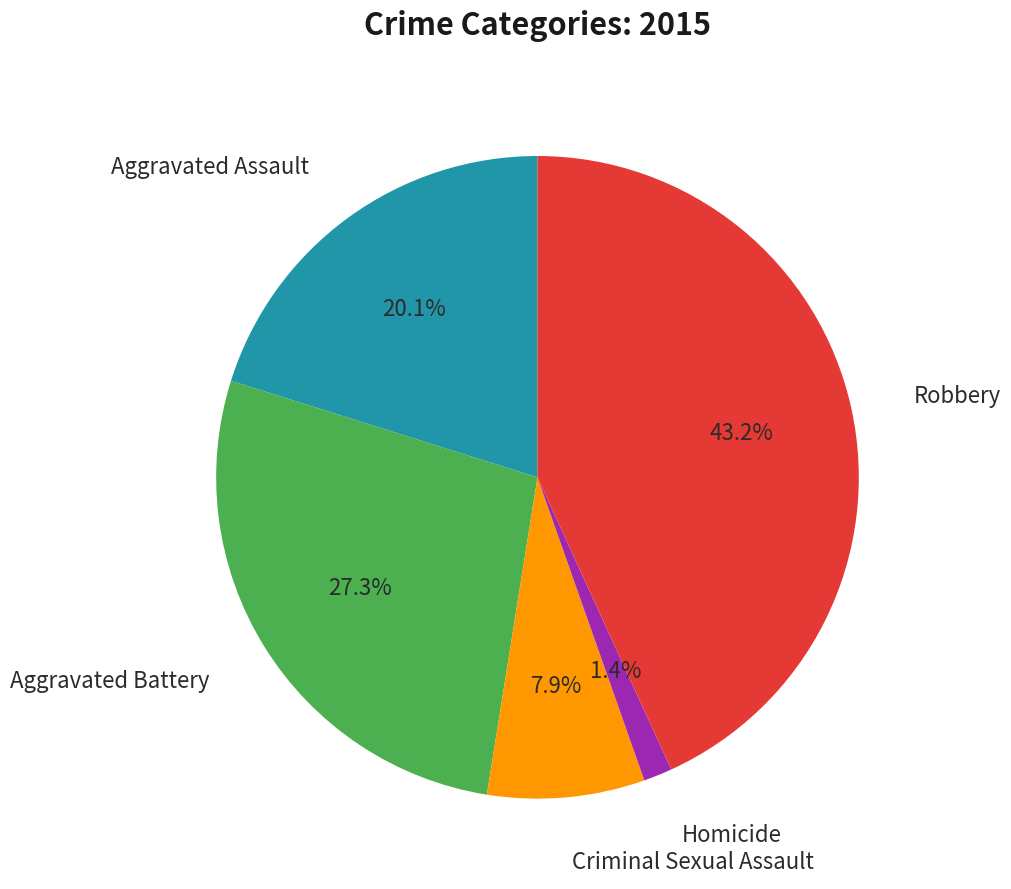

Is there a majority slice in this chart?

No